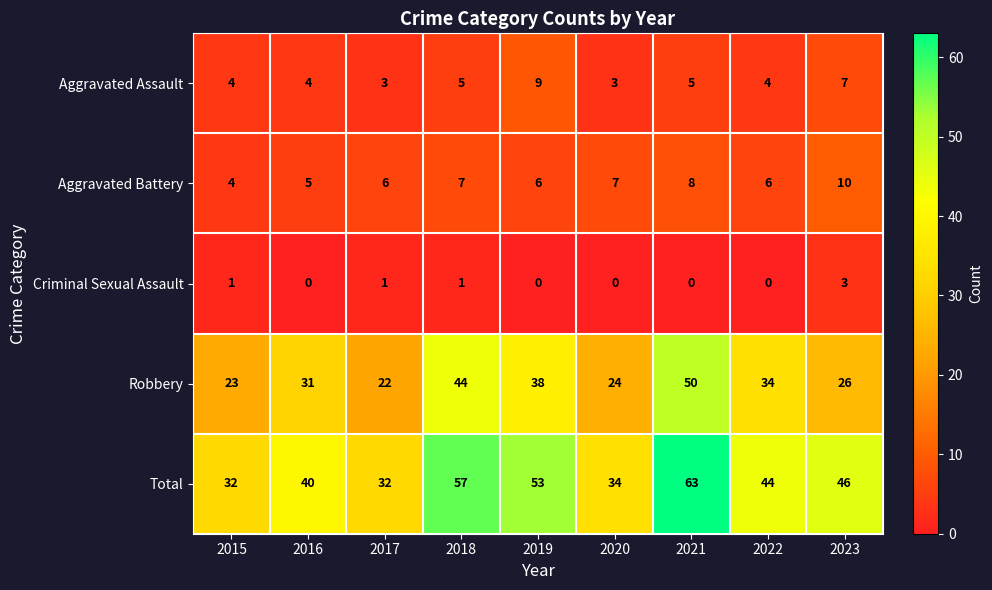

Rank the series by their maximum value, from highest to lowest.

Total, Robbery, Aggravated Battery, Aggravated Assault, Criminal Sexual Assault